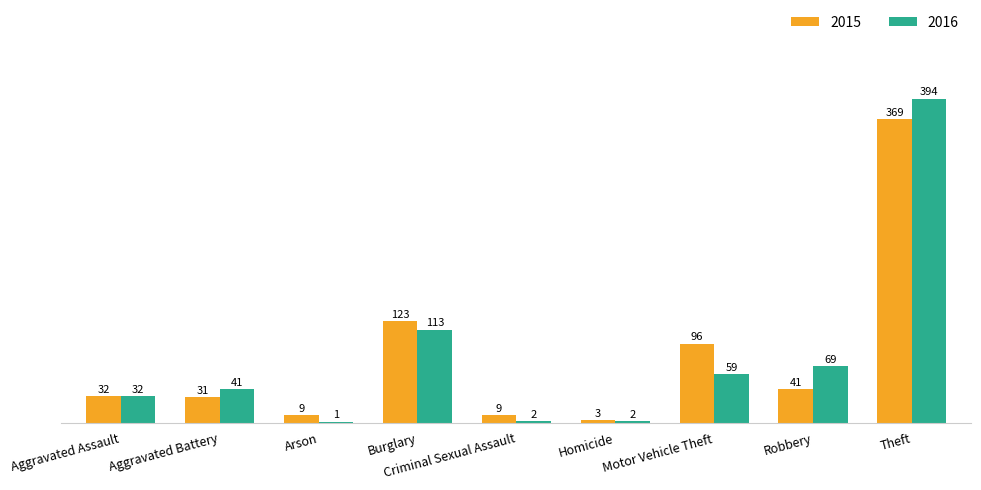

What is the difference between the 2016 values at Aggravated Battery and Aggravated Assault?

9